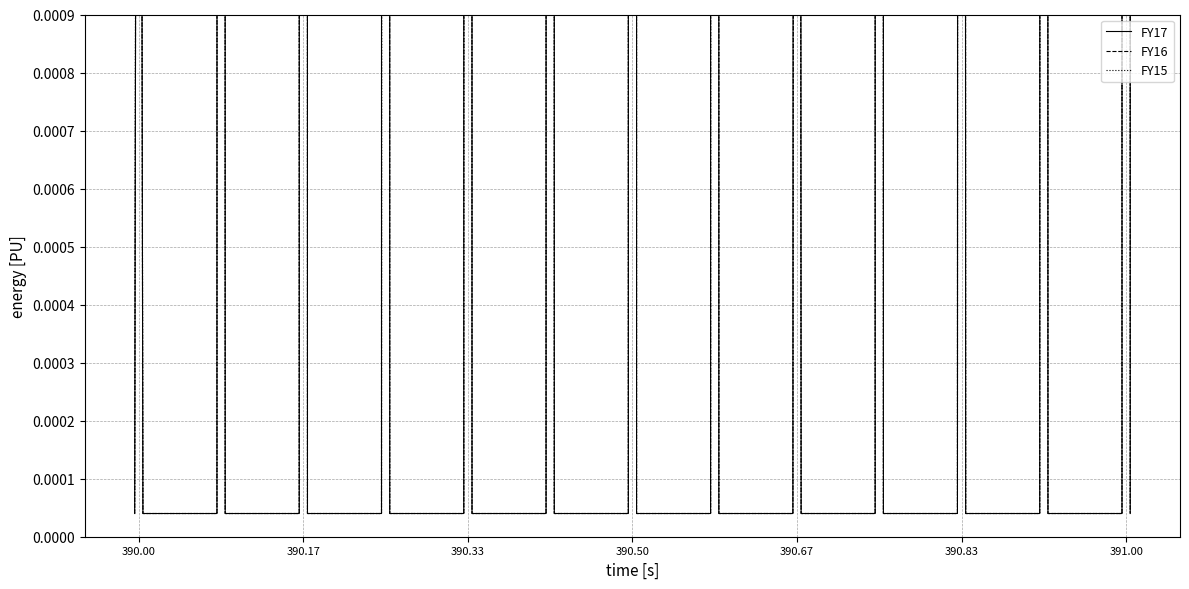

How many lines are shown in the chart?

3